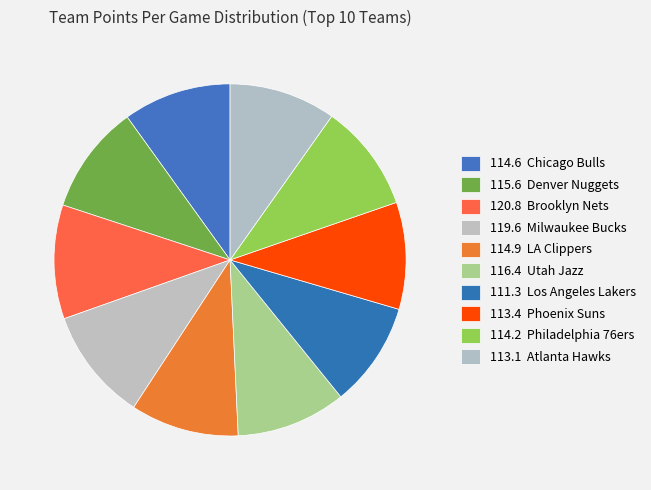

Does any single category account for the majority?

No